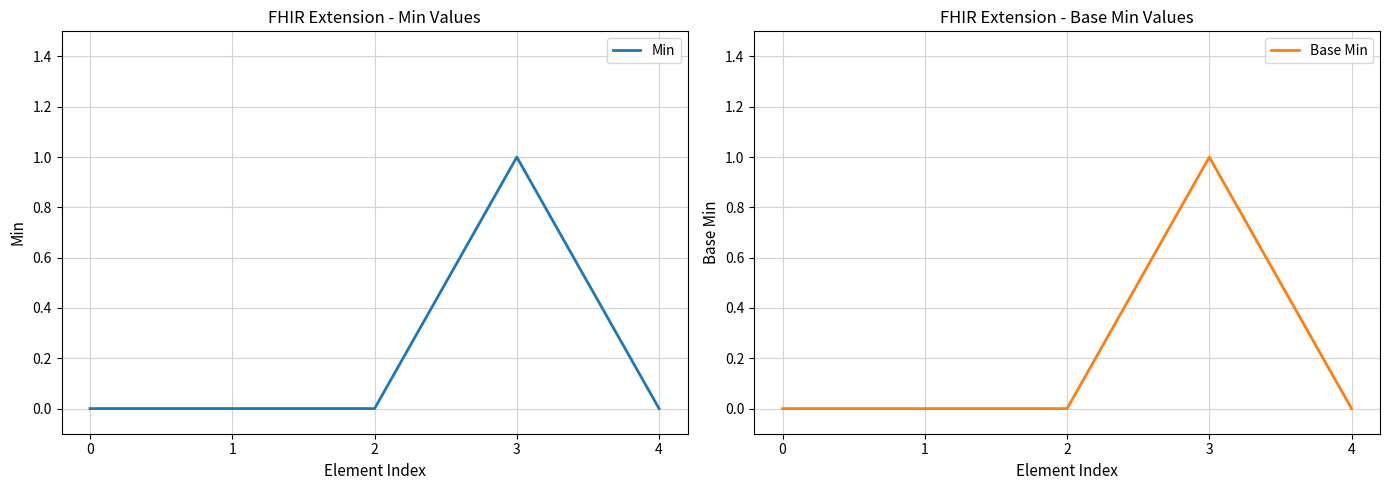

At which category does the chart reach its peak across all series?

3